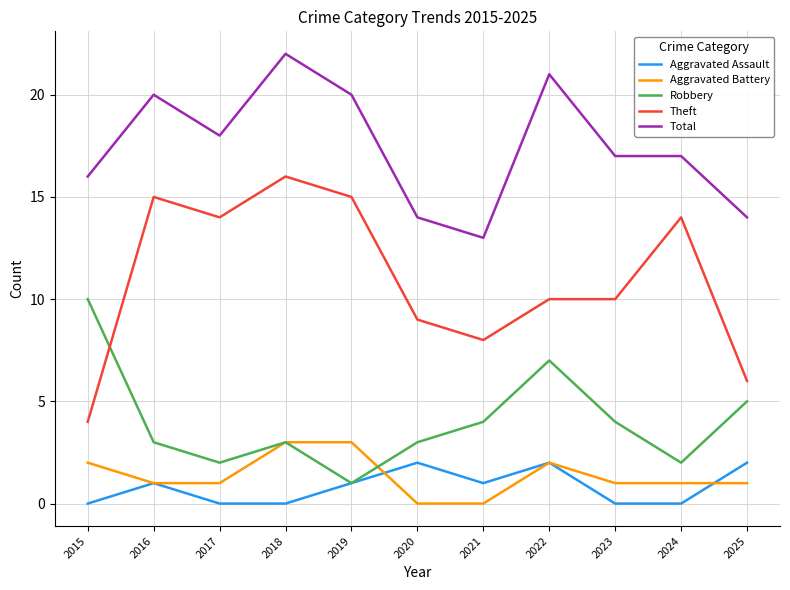

What is the difference between the highest and lowest values at 2018?

22